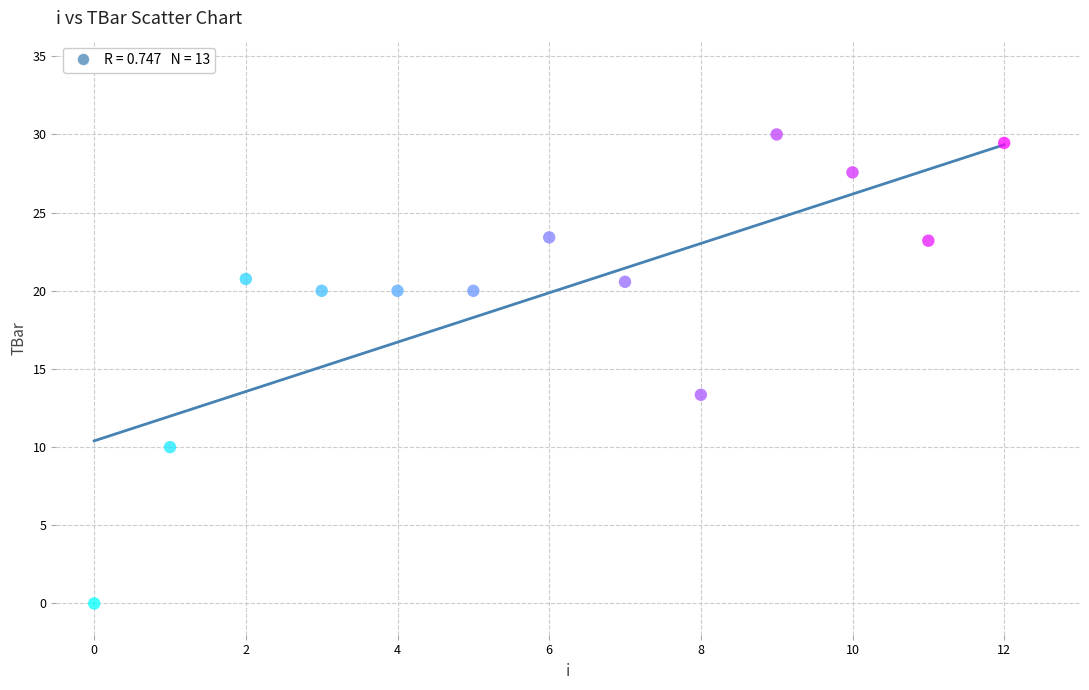

What Y value in the scatter plot is closest to 15?

13.3